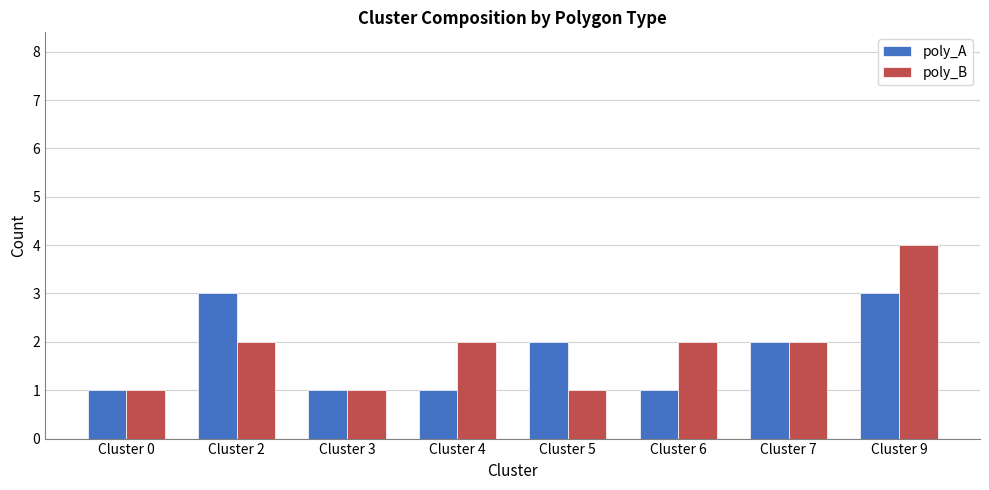

At which label does poly_A first exceed 2?

Cluster 2